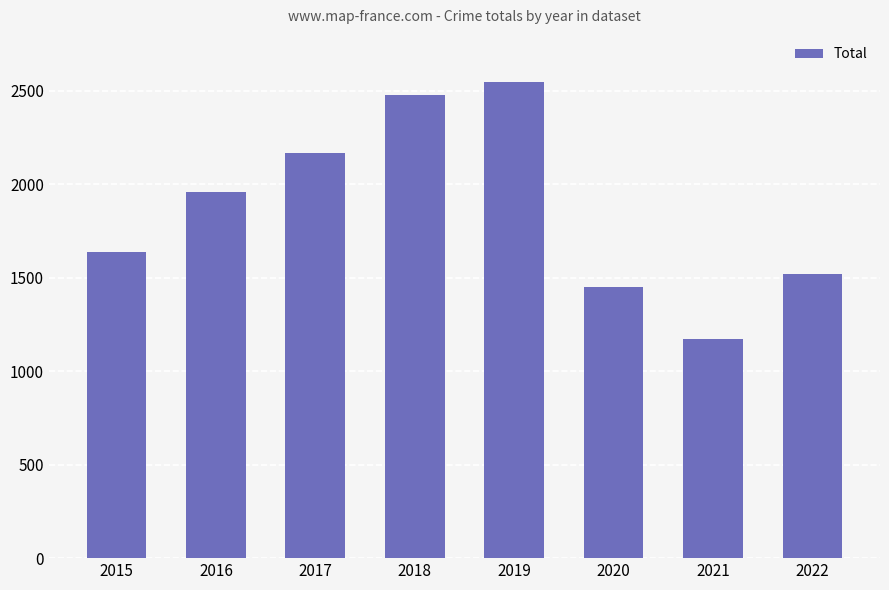

Rank the categories by value from highest to lowest.

2019, 2018, 2017, 2016, 2015, 2022, 2020, 2021